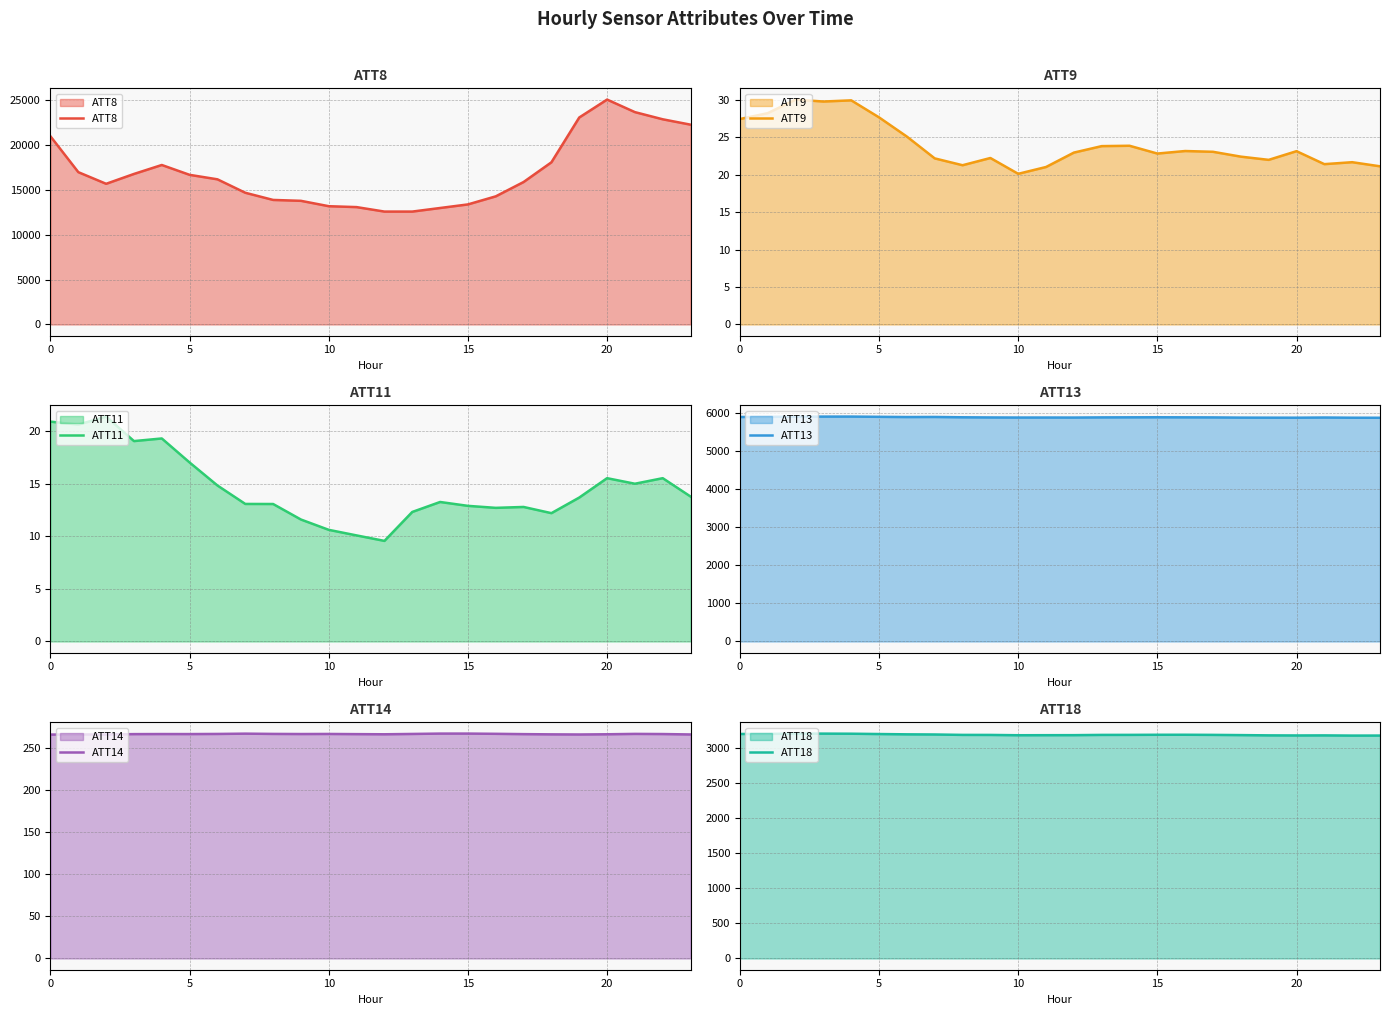

What is the minimum value for ATT8?

12600